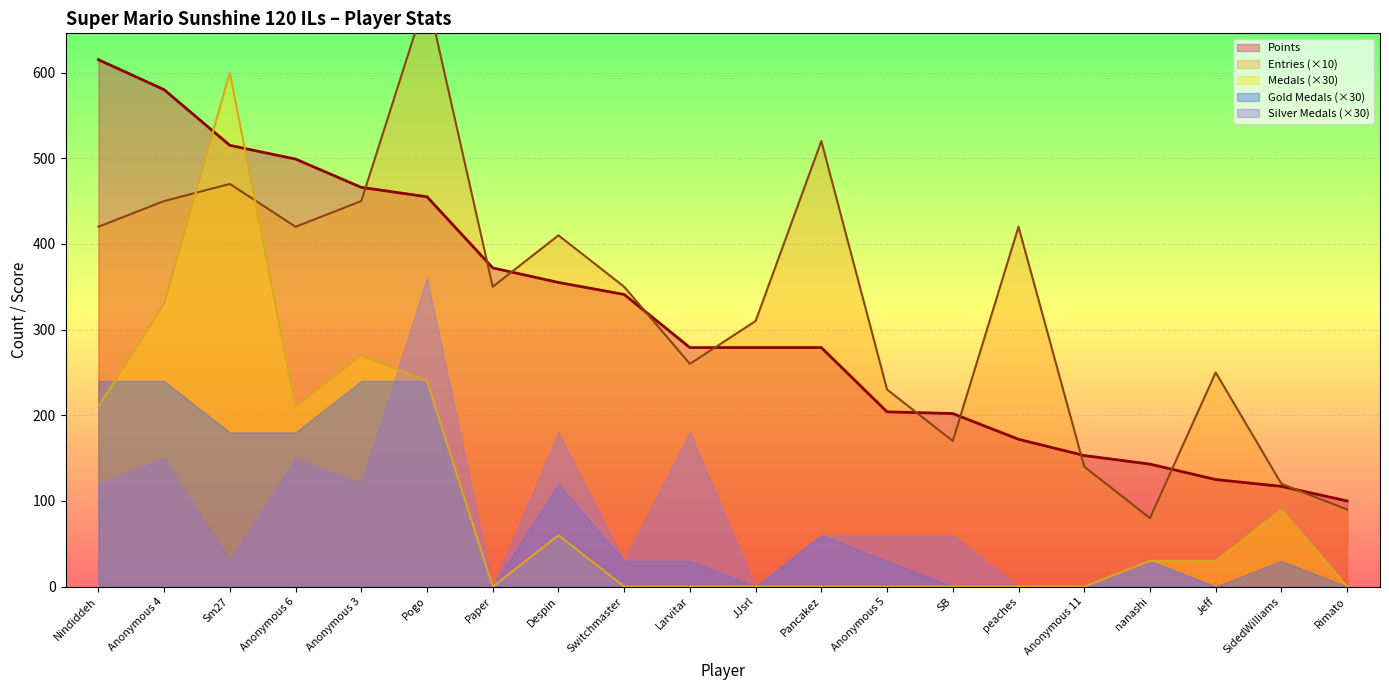

Which series ends up on top after the final intersection of Medals and Entries?

Entries